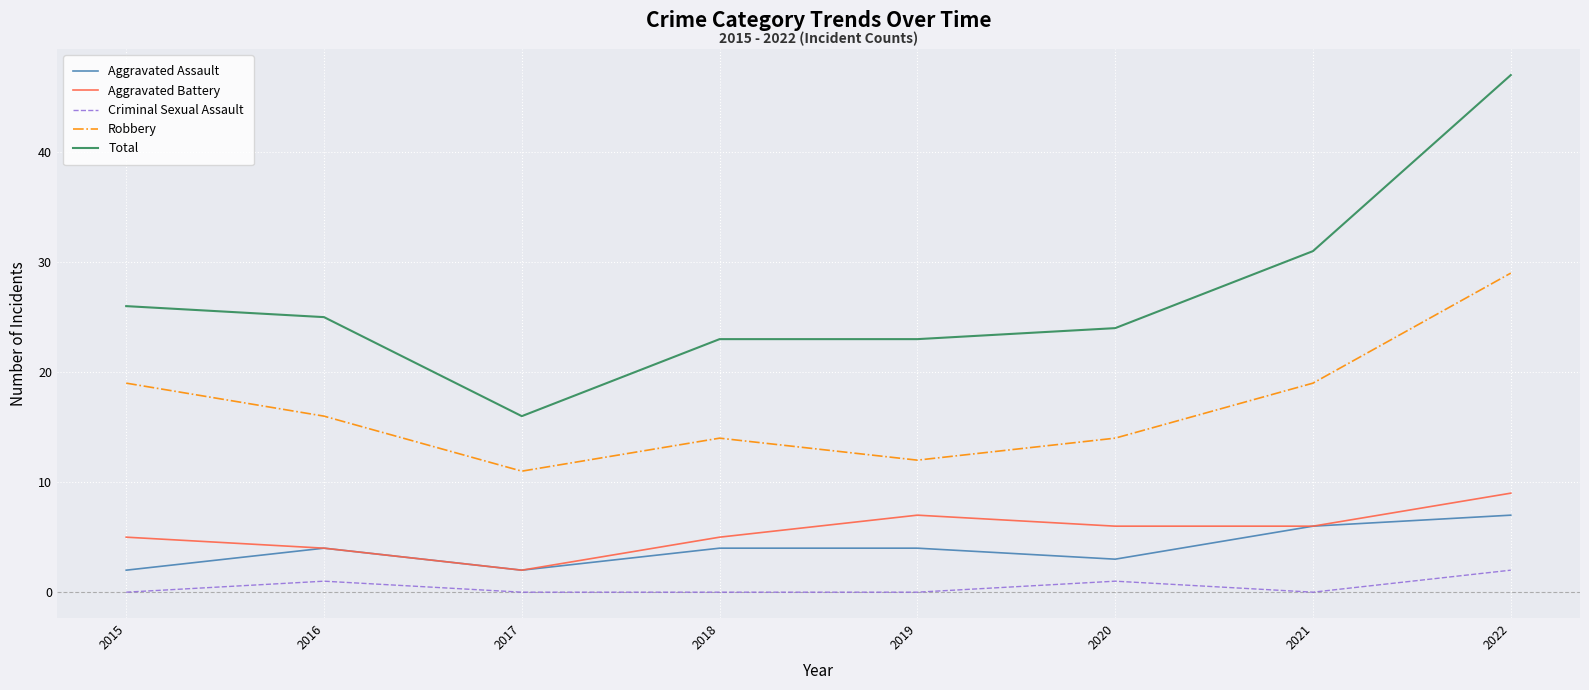

Reading left to right, transcribe all the data shown in this chart.

Aggravated Assault: 2015=2	2016=4	2017=2	2018=4	2019=4	2020=3	2021=6	2022=7
Aggravated Battery: 2015=5	2016=4	2017=2	2018=5	2019=7	2020=6	2021=6	2022=9
Criminal Sexual Assault: 2015=0	2016=1	2017=0	2018=0	2019=0	2020=1	2021=0	2022=2
Robbery: 2015=19	2016=16	2017=11	2018=14	2019=12	2020=14	2021=19	2022=29
Total: 2015=26	2016=25	2017=16	2018=23	2019=23	2020=24	2021=31	2022=47